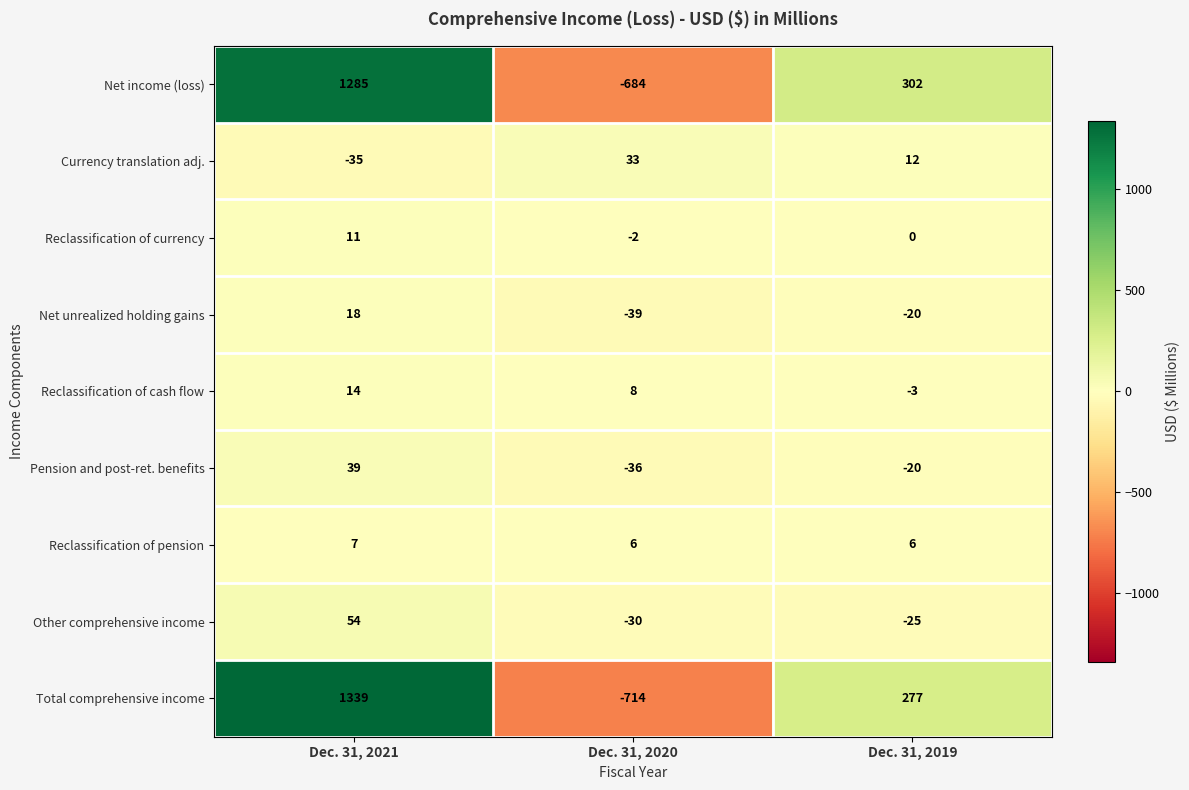

Reading left to right, transcribe all the data shown in this chart.

Net income (loss): 1285	-684	302
Currency translation adj.: -35	33	12
Reclassification of currency: 11	-2	0
Net unrealized holding gains: 18	-39	-20
Reclassification of cash flow: 14	8	-3
Pension and post-ret. benefits: 39	-36	-20
Reclassification of pension: 7	6	6
Other comprehensive income: 54	-30	-25
Total comprehensive income: 1339	-714	277